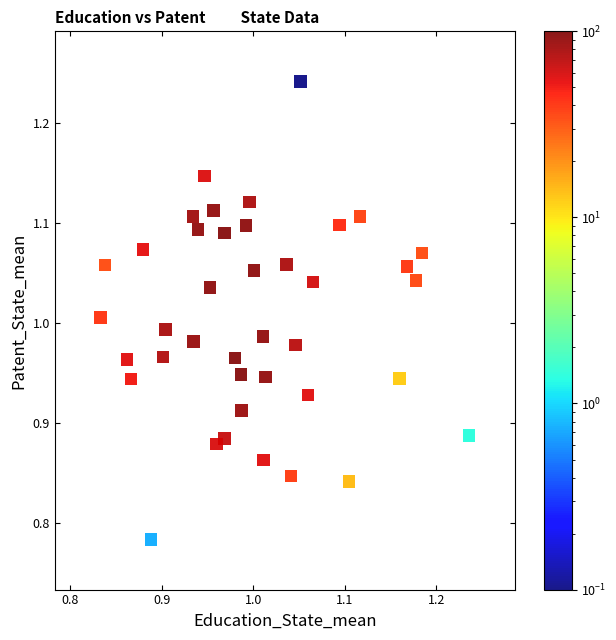

What is the range of X values (max minus min)?

0.4